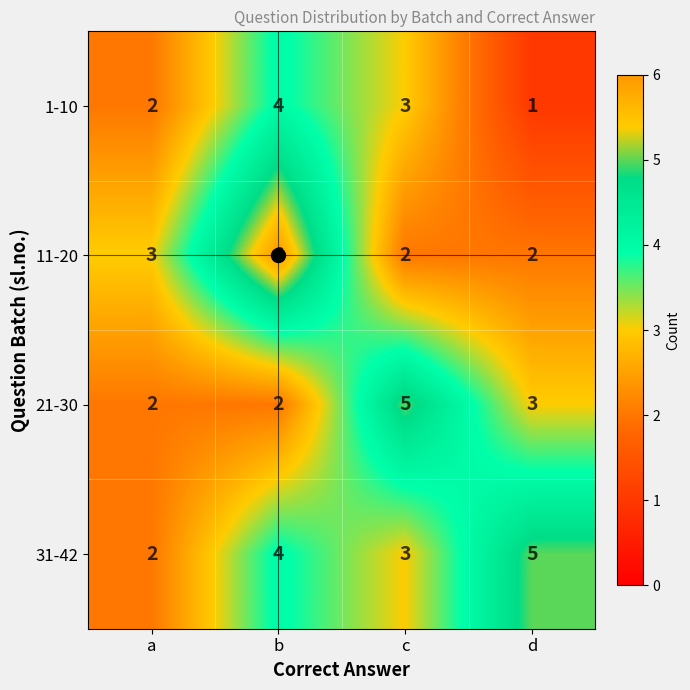

Which series has the widest spread of values?

11-20